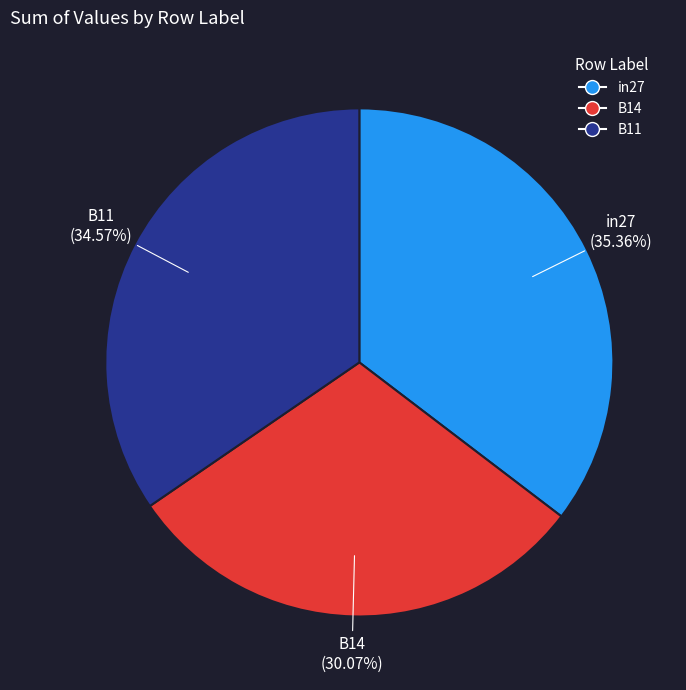

To the nearest percent, what is the average slice percentage?

33%